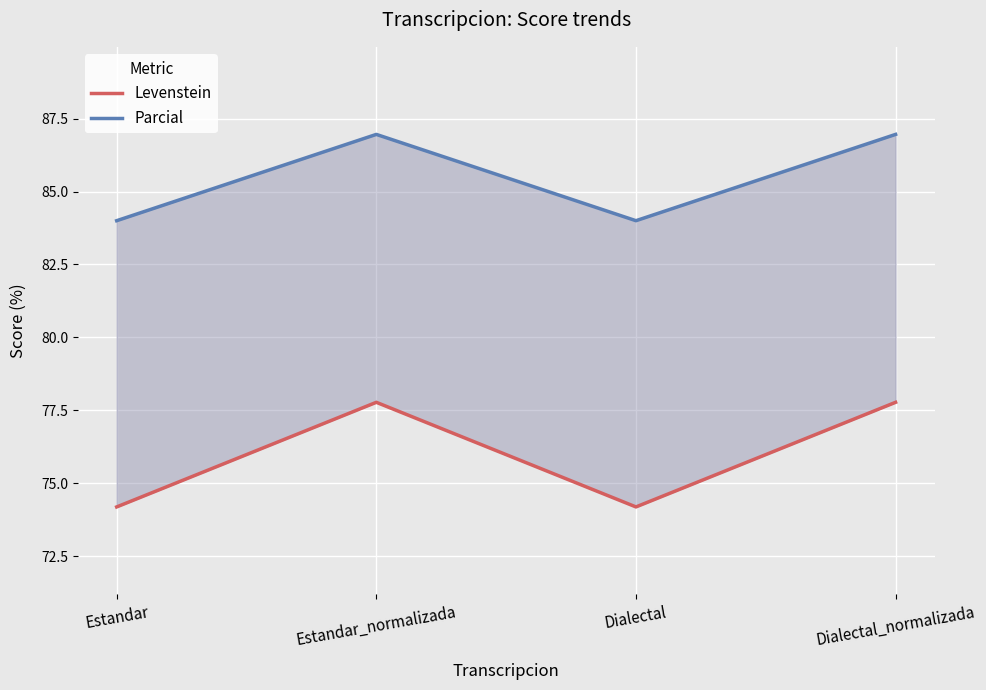

At which label is Parcial closest to 85?

Estandar